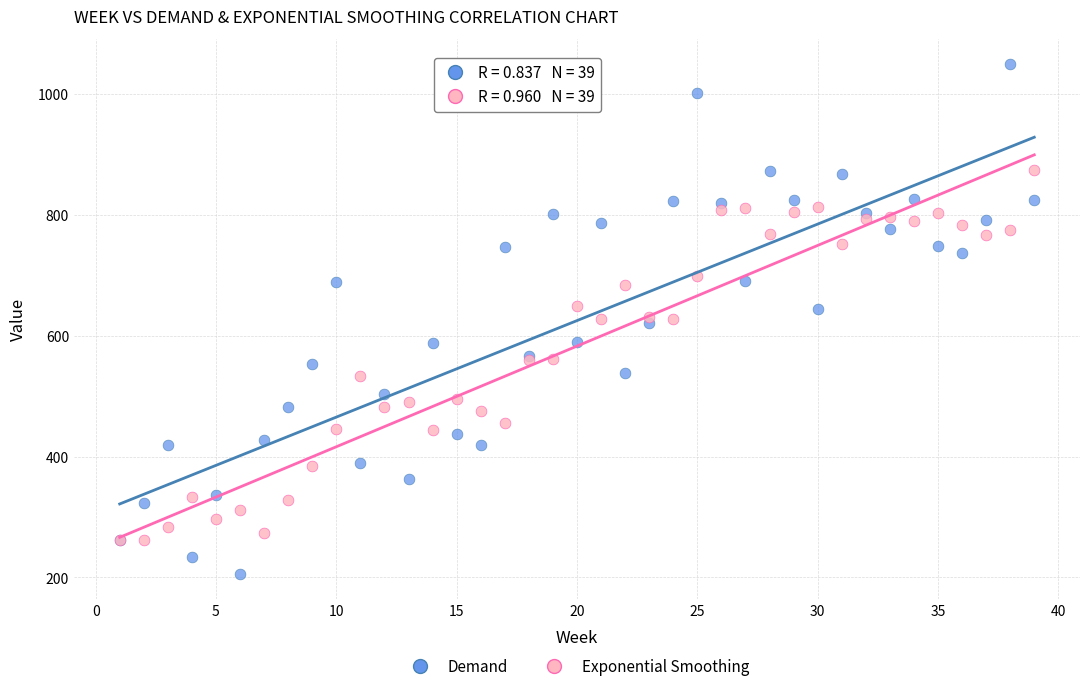

Which series contains the highest Y value?

Demand